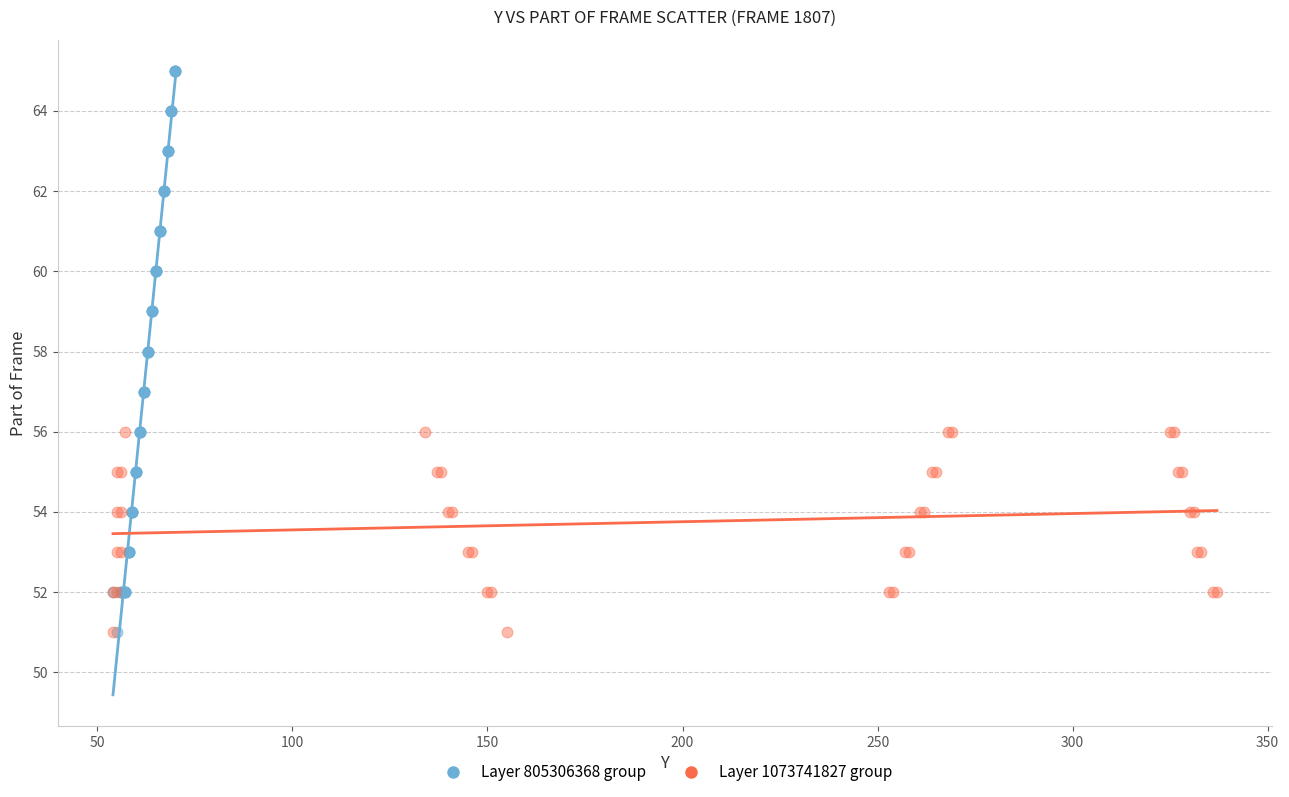

What are all the series names shown in the legend?

Layer 805306368 group, Layer 1073741827 group